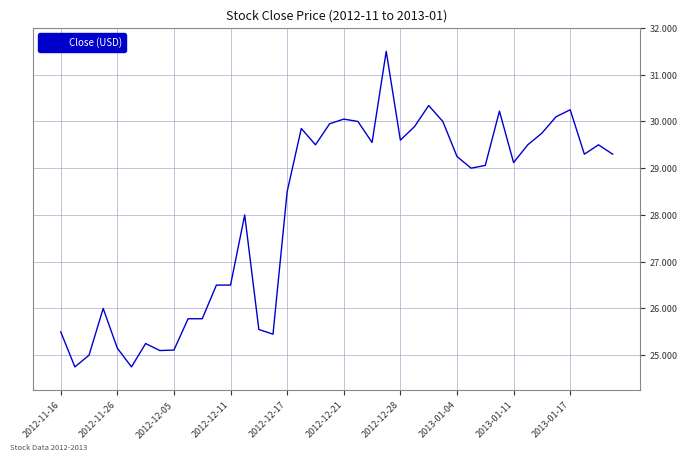

What is the smallest value displayed?

24.8